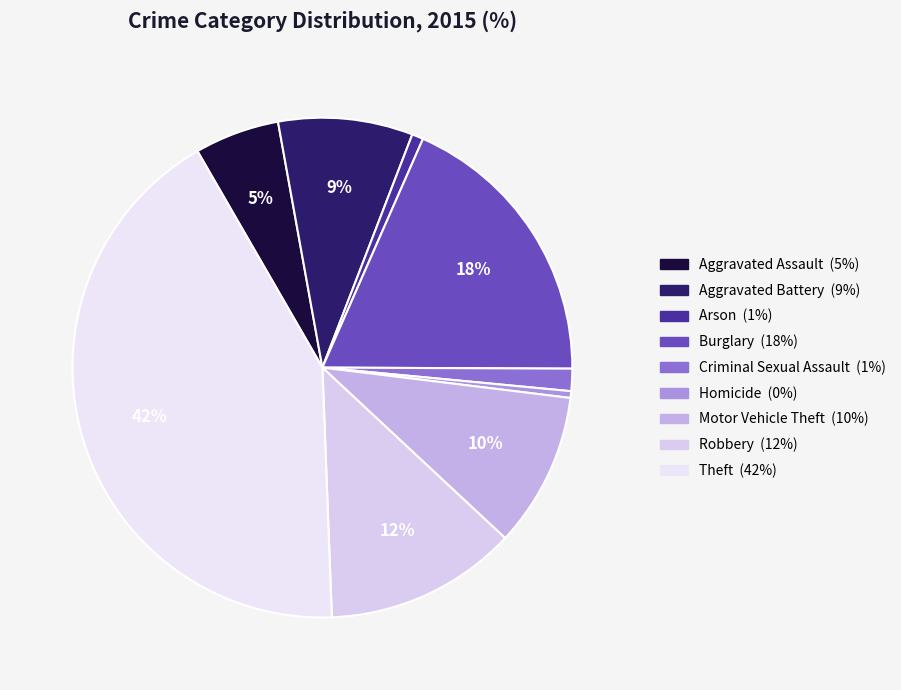

Is Burglary the majority of the pie?

No